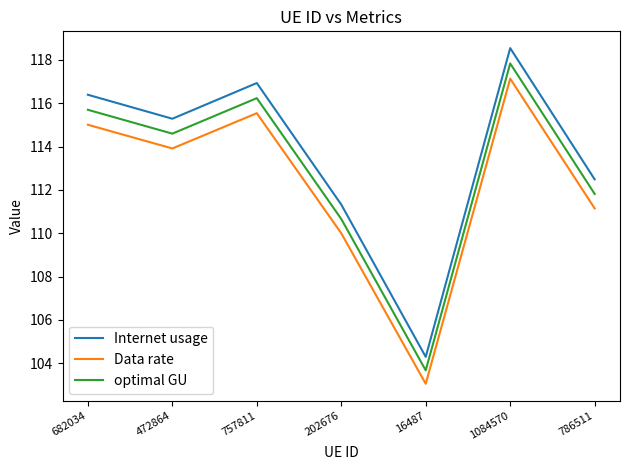

Where is optimal GU nearest to the value 110?

202676